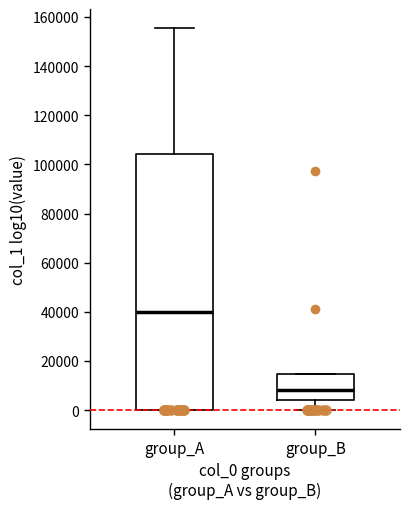

Which box's median line is the highest?

group_A